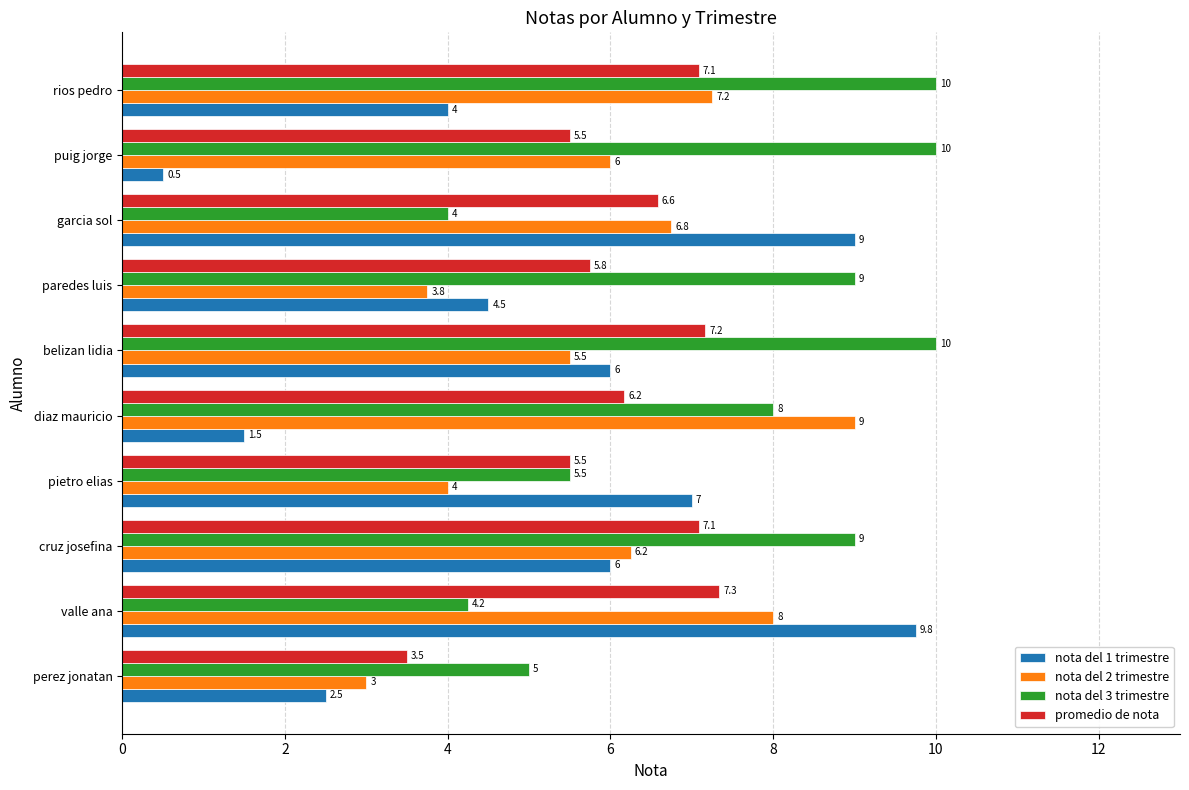

Which series has the largest range (max minus min)?

nota del 1 trimestre